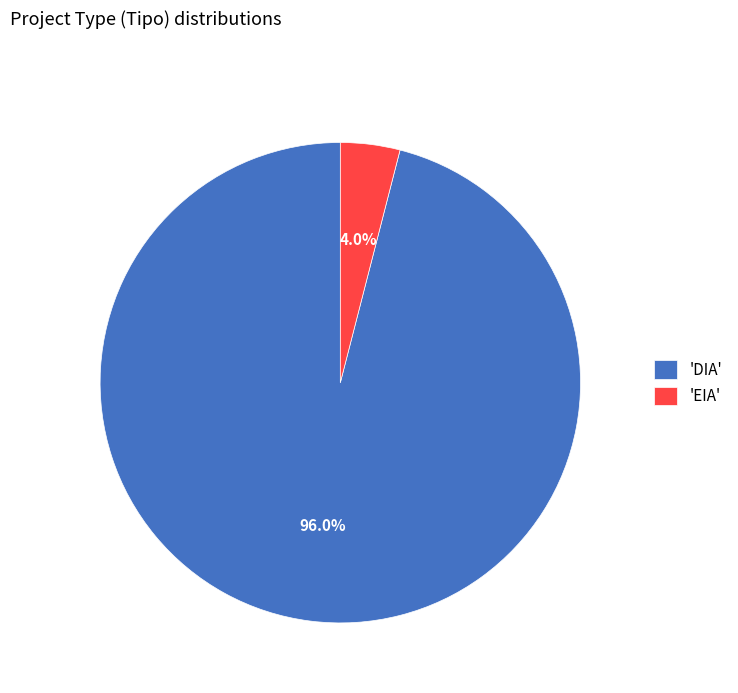

Do 'DIA' and 'EIA' together represent more than half of the pie?

Yes